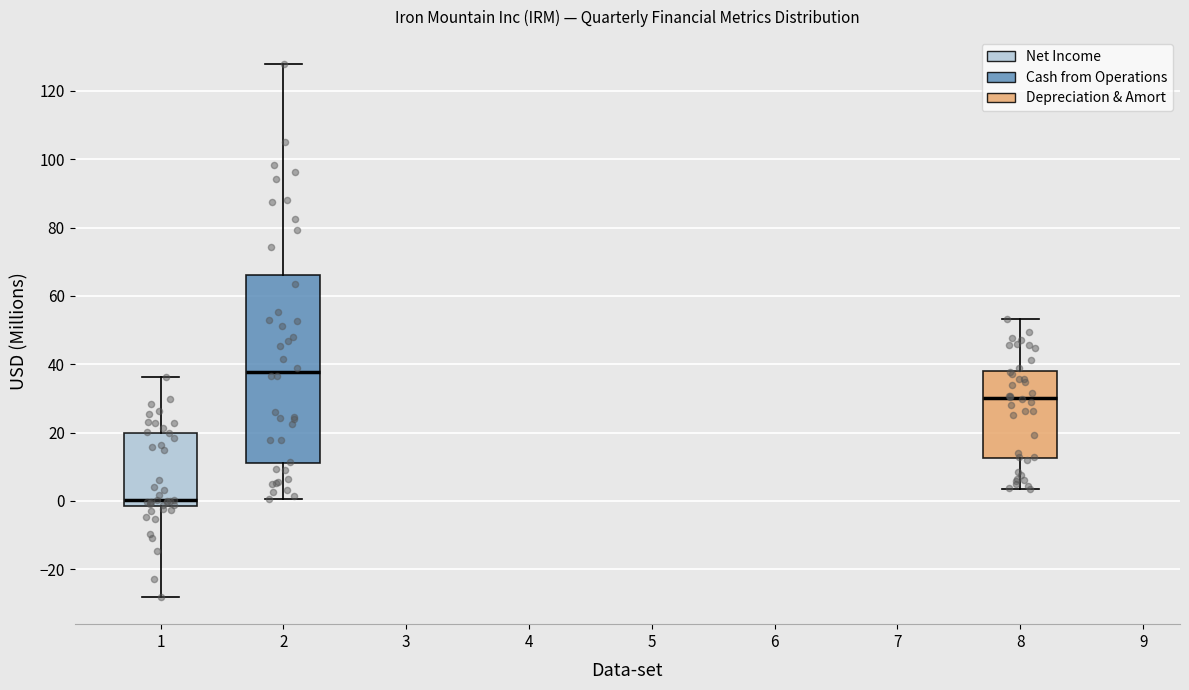

Reading left to right, read every box against the y-axis: the position of its median line, the range the box covers, and the ends of its whiskers. The values are not printed on the chart, so give them approximately, as read against the axis.

1: median 0, box -2 to 20, whiskers -28 to 36
2: median 38, box 12 to 66, whiskers 0 to 128
8: median 30, box 12 to 38, whiskers 4 to 54